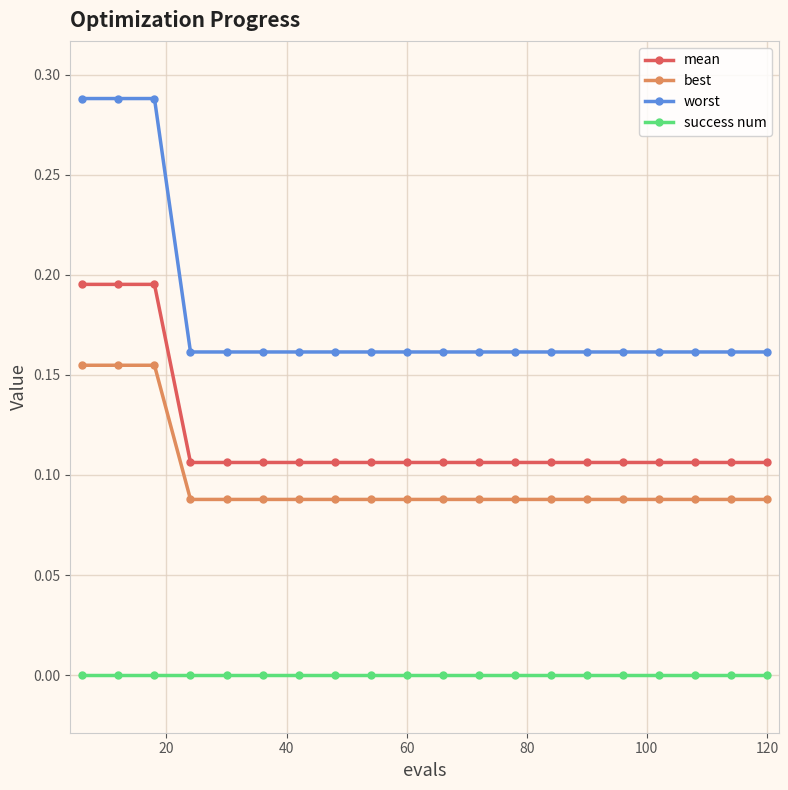

Which series has the largest total across all categories?

worst